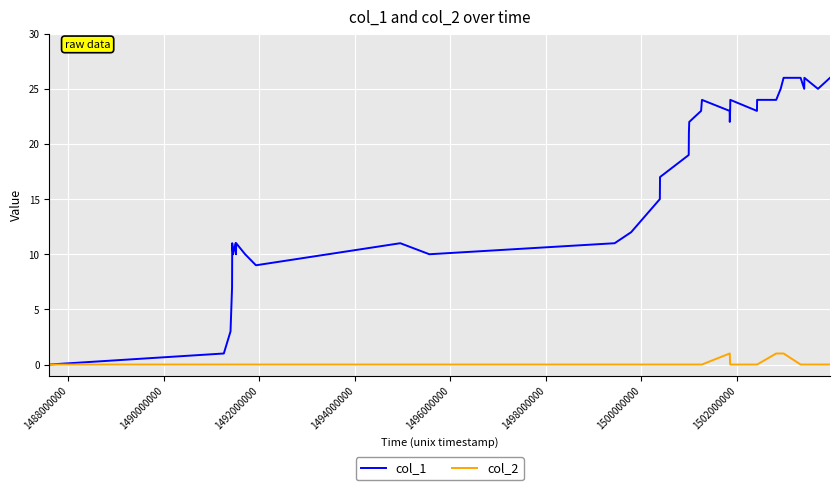

Which series has the largest total across all categories?

col_1